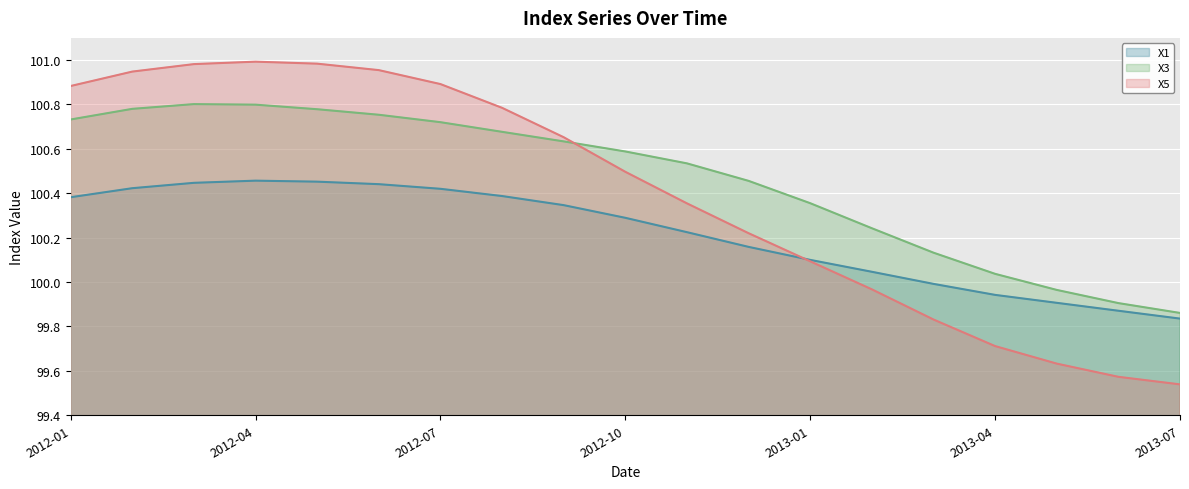

The X1 series shows 100.5 at 2012-04. True or false?

True